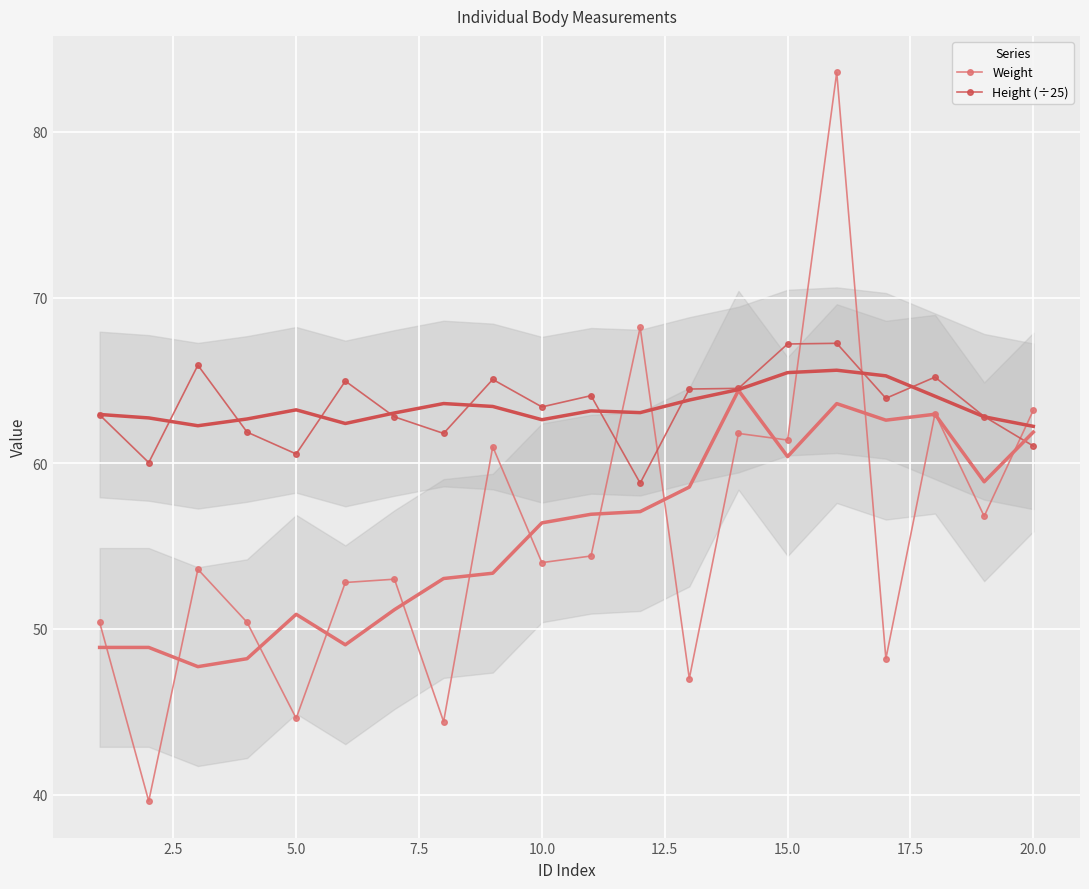

How many interior local valleys does the Weight series have?

8